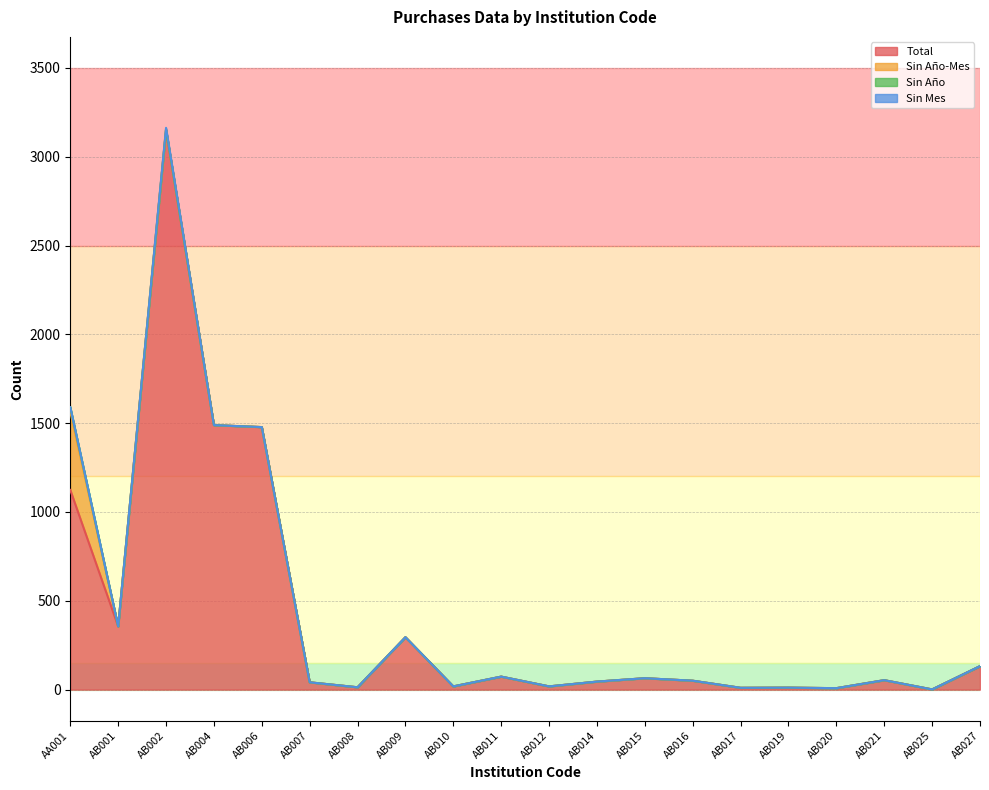

What position from the left is AB021?

18